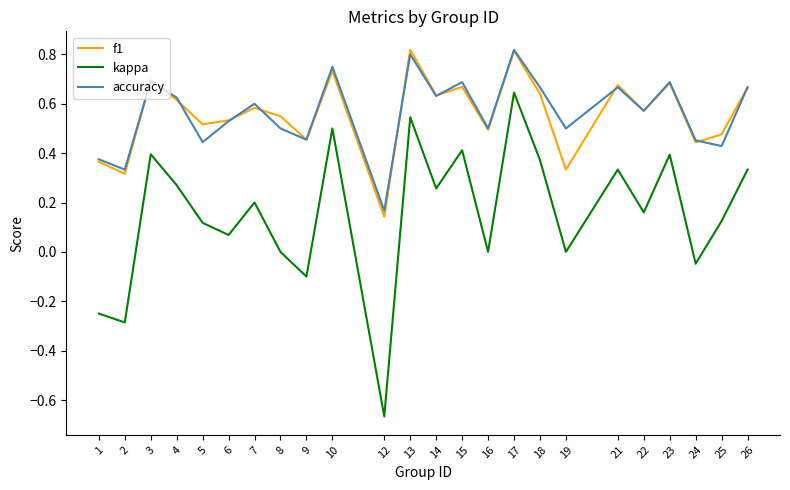

Count the accuracy values in the range 0 to 1.

24